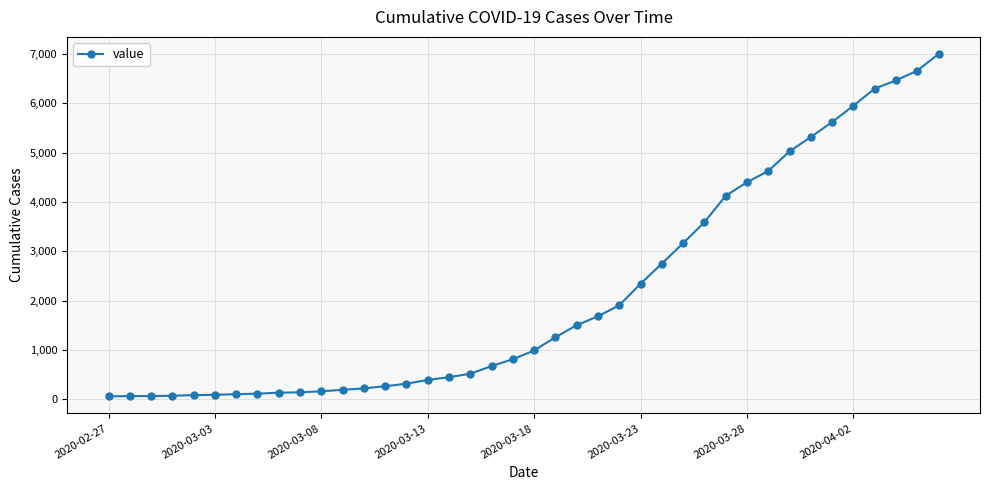

What is the sum of all values?

85642